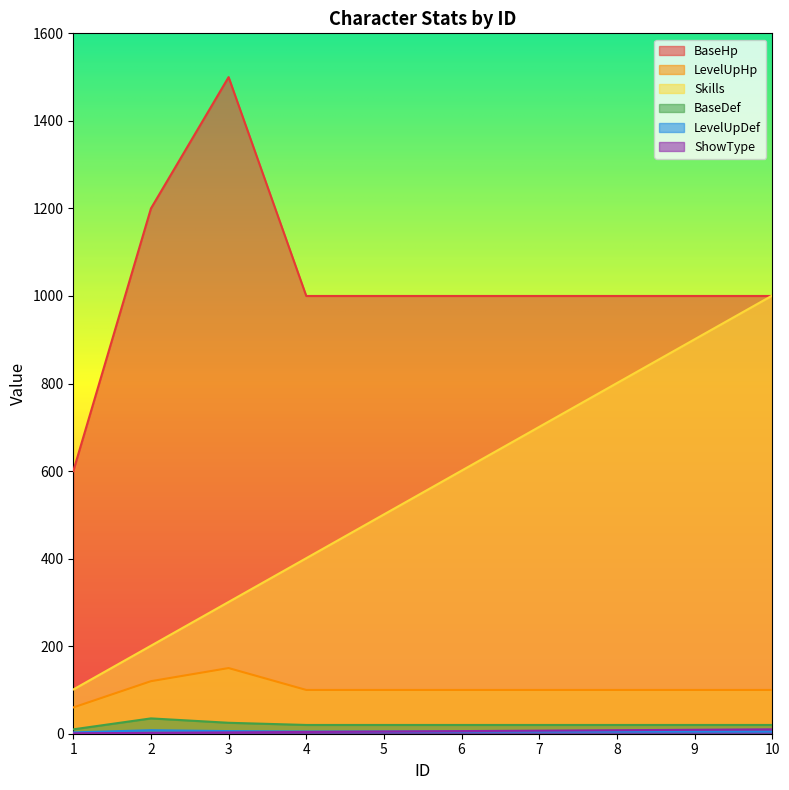

True or false: BaseHp and BaseDef intersect in this chart.

False